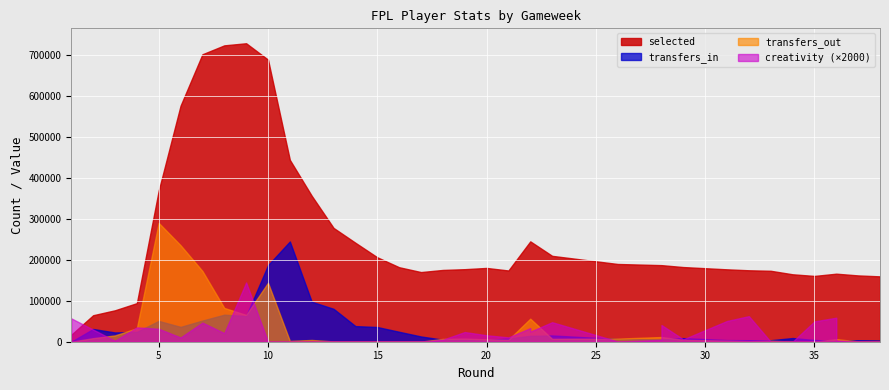

At which category is the sum across all series the highest?

10